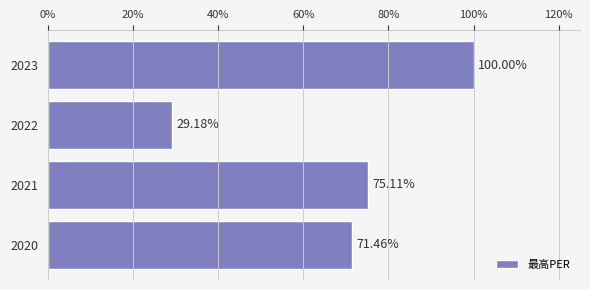

Does the chart contain any negative values?

No